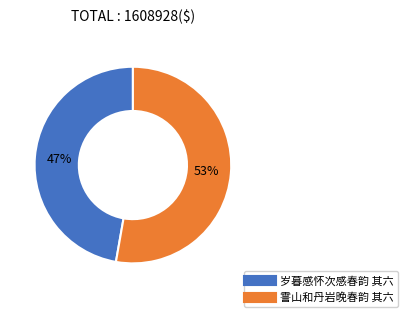

Which slice is the smallest?

岁暮感怀次感春韵 其六